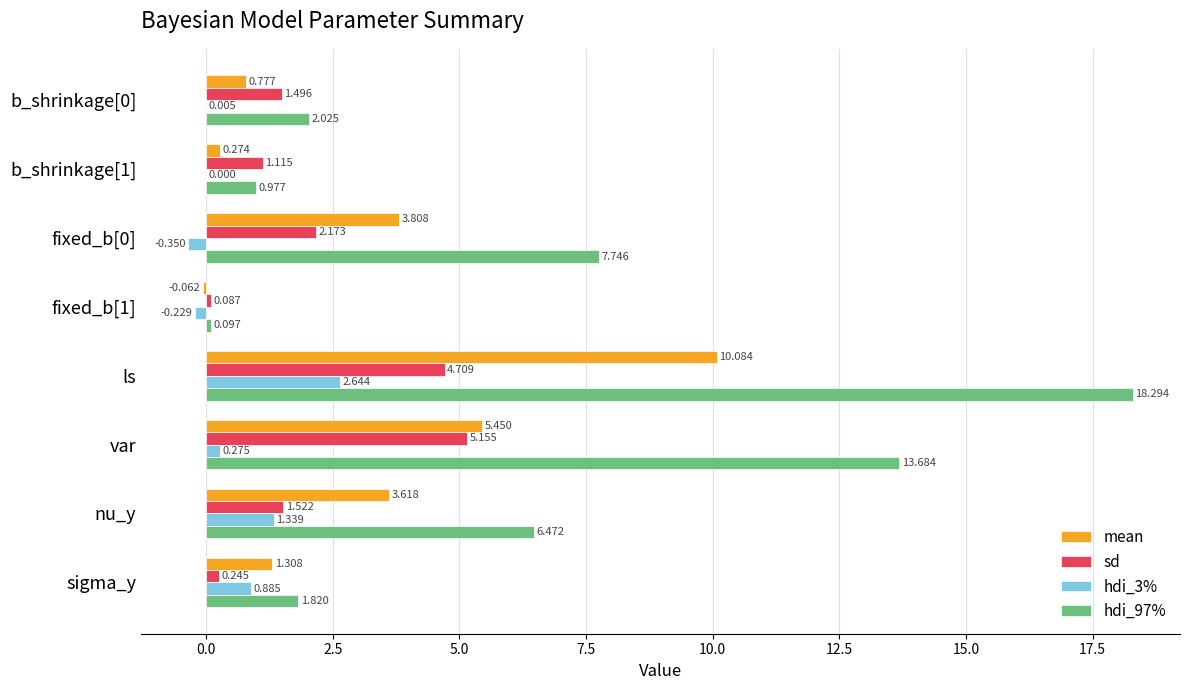

Which series changed the most between b_shrinkage[1] and fixed_b[1]?

sd